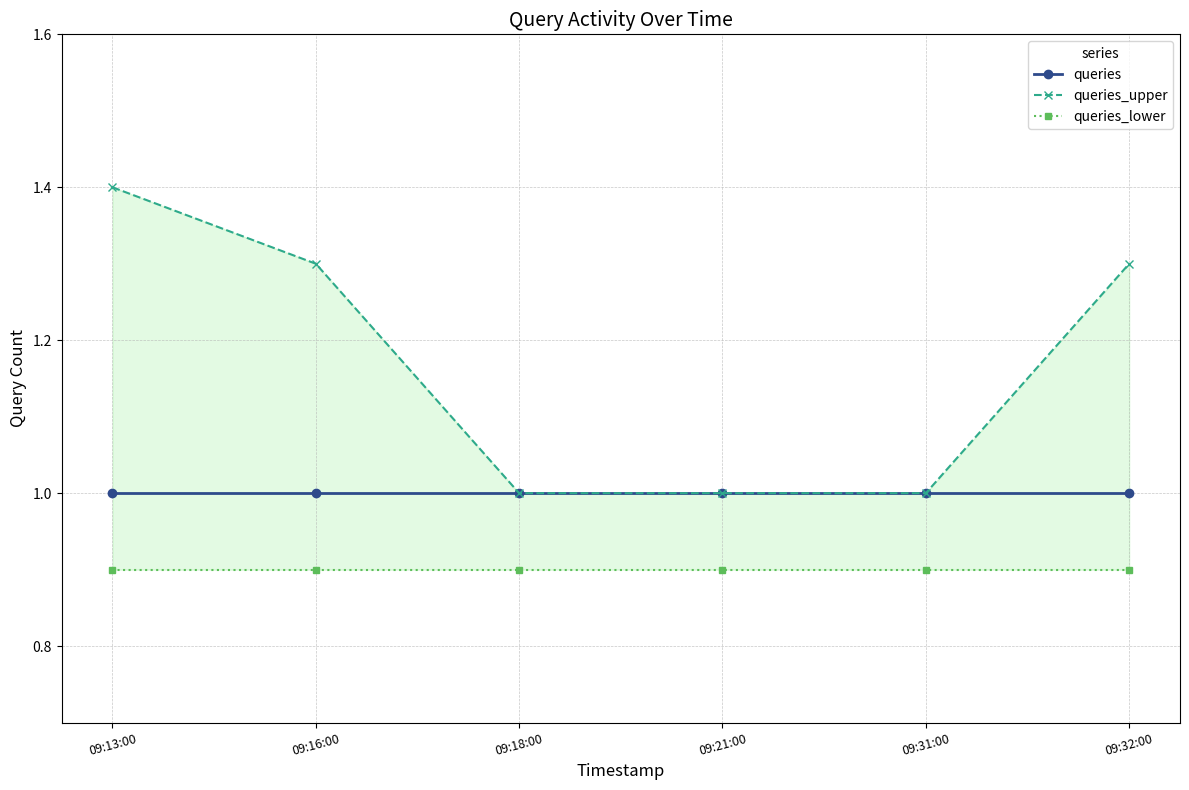

True or false: queries and queries_upper intersect in this chart.

False